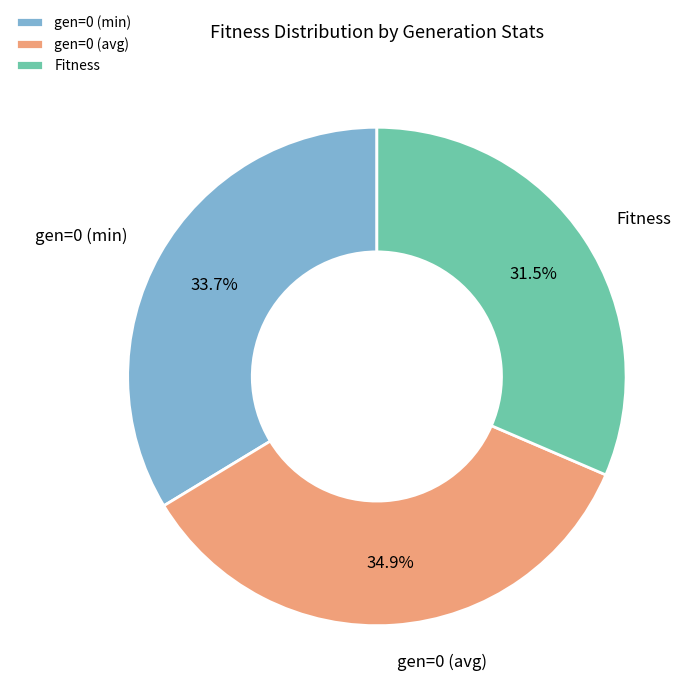

How many slices are in this pie chart?

3